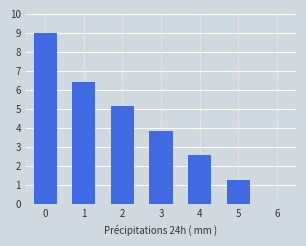

Reading left to right, transcribe all the data shown in this chart.

9.0	6.4	5.1	3.9	2.6	1.3	0.0